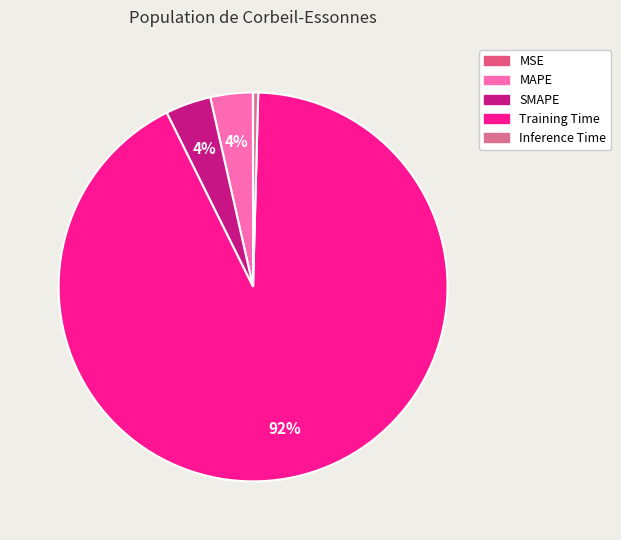

Between Inference Time and Training Time, which is larger?

Training Time